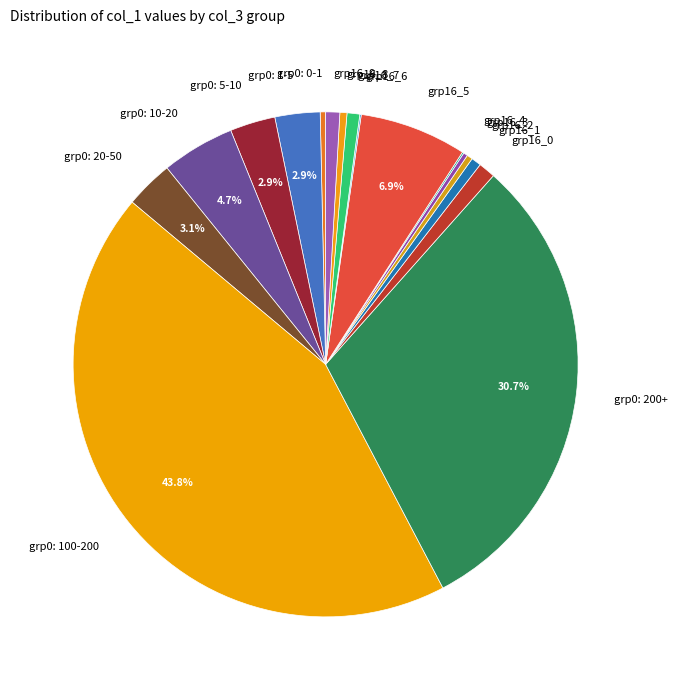

What is the ratio of the value at grp16_9 to the value at grp0: 1-5?

0.3